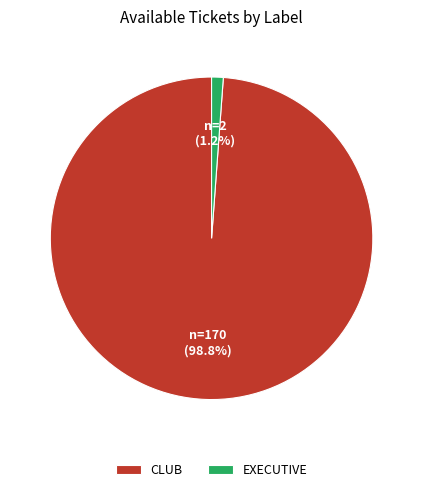

Is it true that CLUB is 89% of the pie?

False